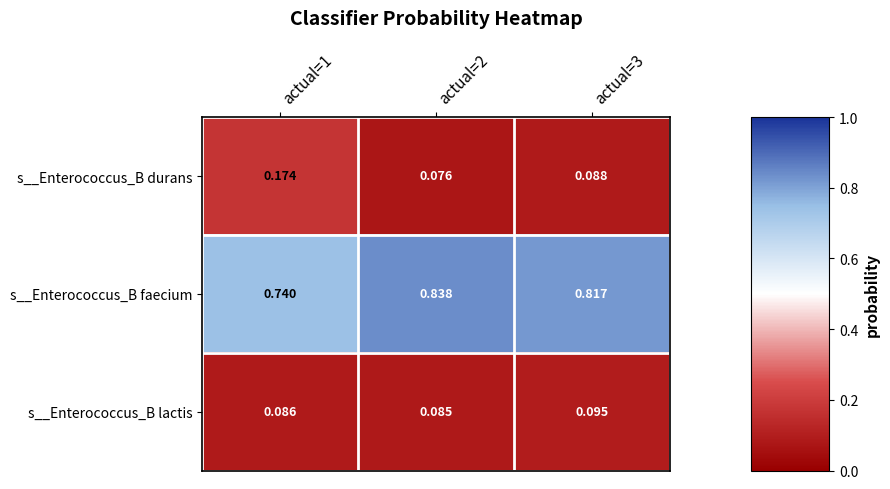

Which series changed the most between actual=1 and actual=3?

s__Enterococcus_B durans